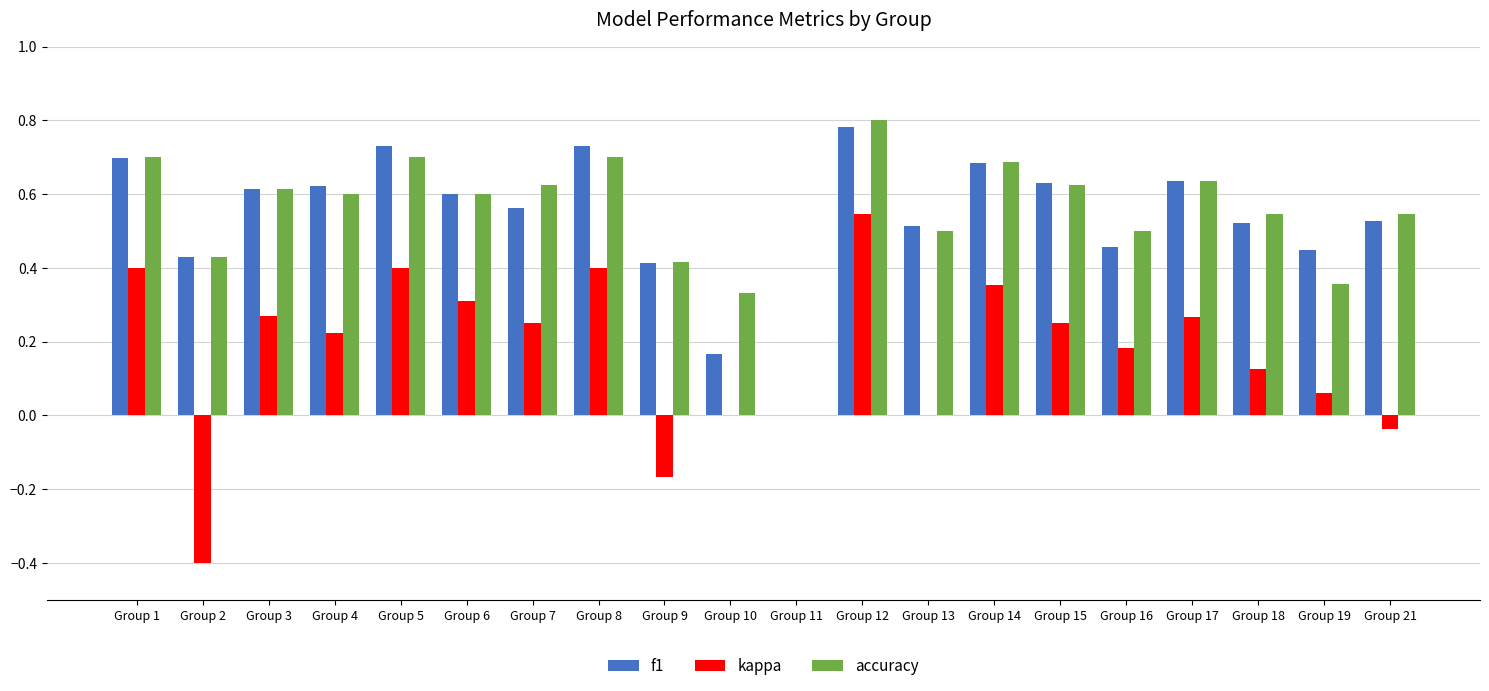

What is the sum of the f1 values at Group 2 and Group 14?

1.1